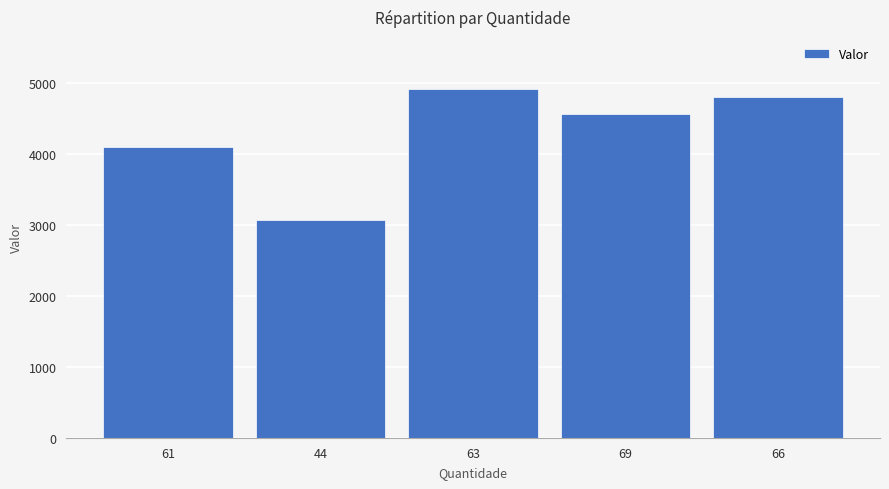

Reading left to right, transcribe all the data shown in this chart.

4098	3067	4916	4561	4812